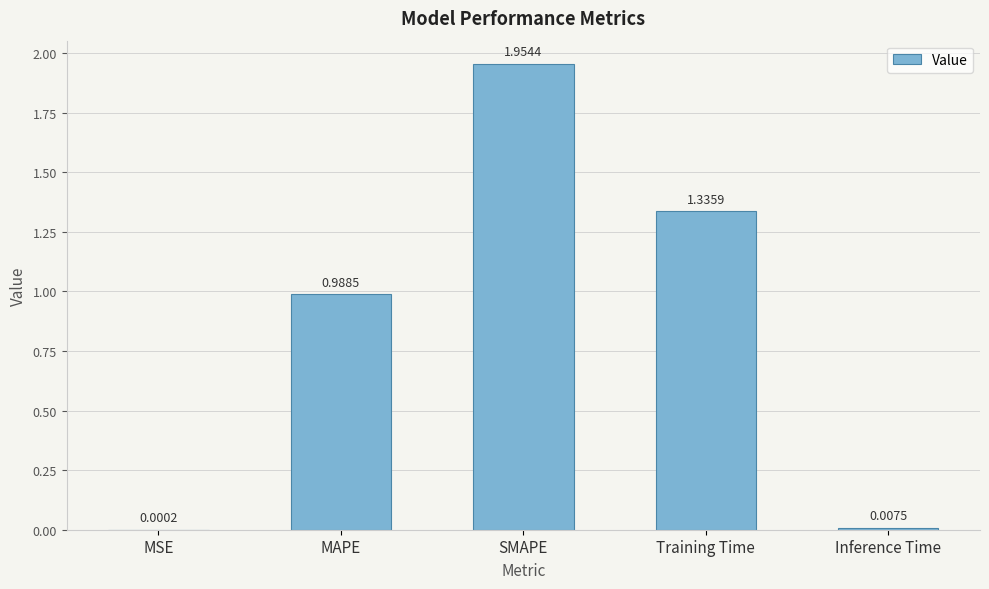

What is the sum of all values?

4.3